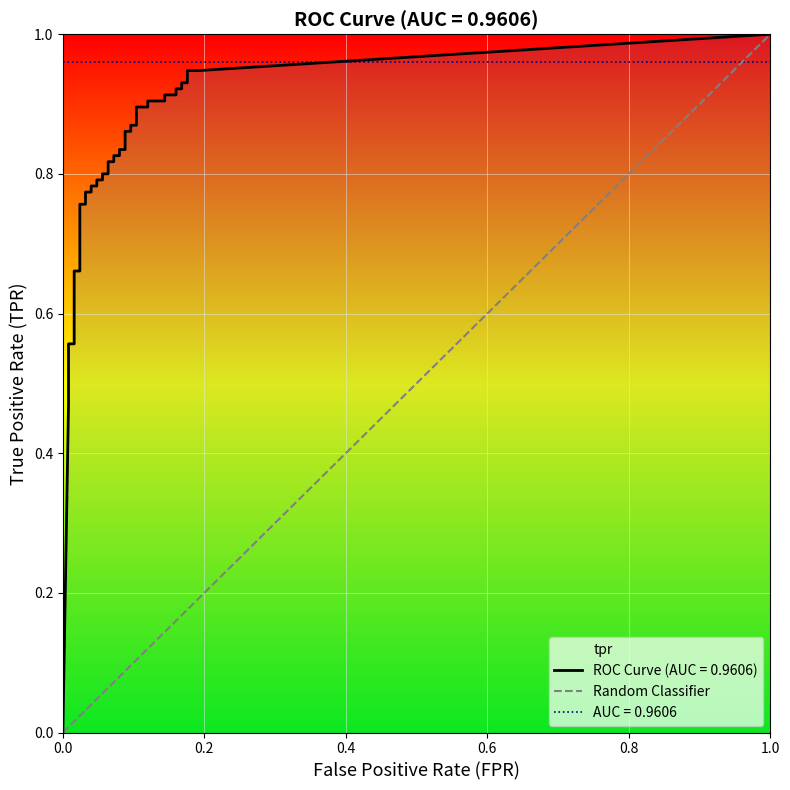

How many data points are less than 1?

1